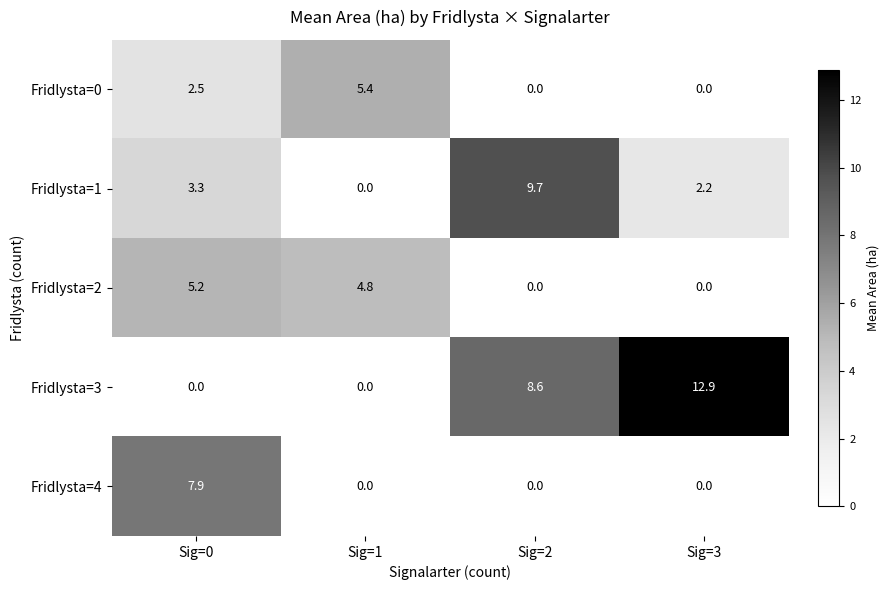

Which series has the largest total across all categories?

Fridlysta=3